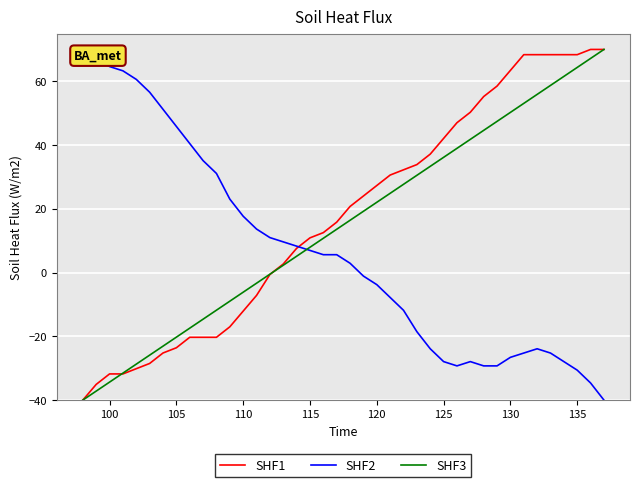

What is the sum of all SHF3 values?

600.0